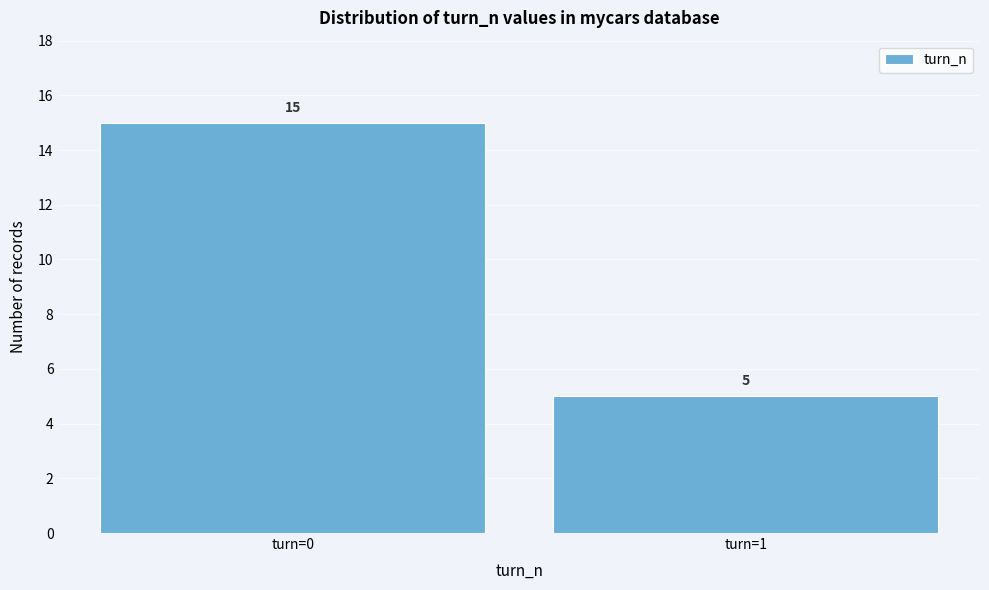

Reading left to right, what are all the values shown in this chart?

15	5